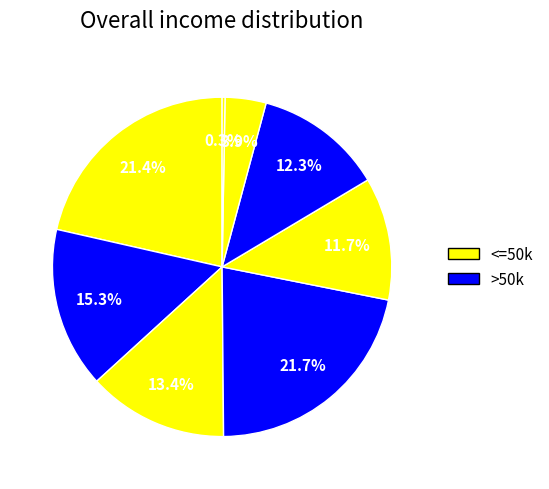

Count the number of slices in the pie.

8